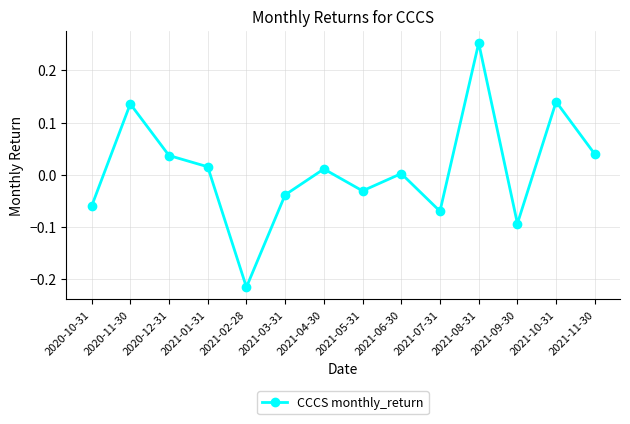

What is the difference between the maximum and minimum values?

0.5